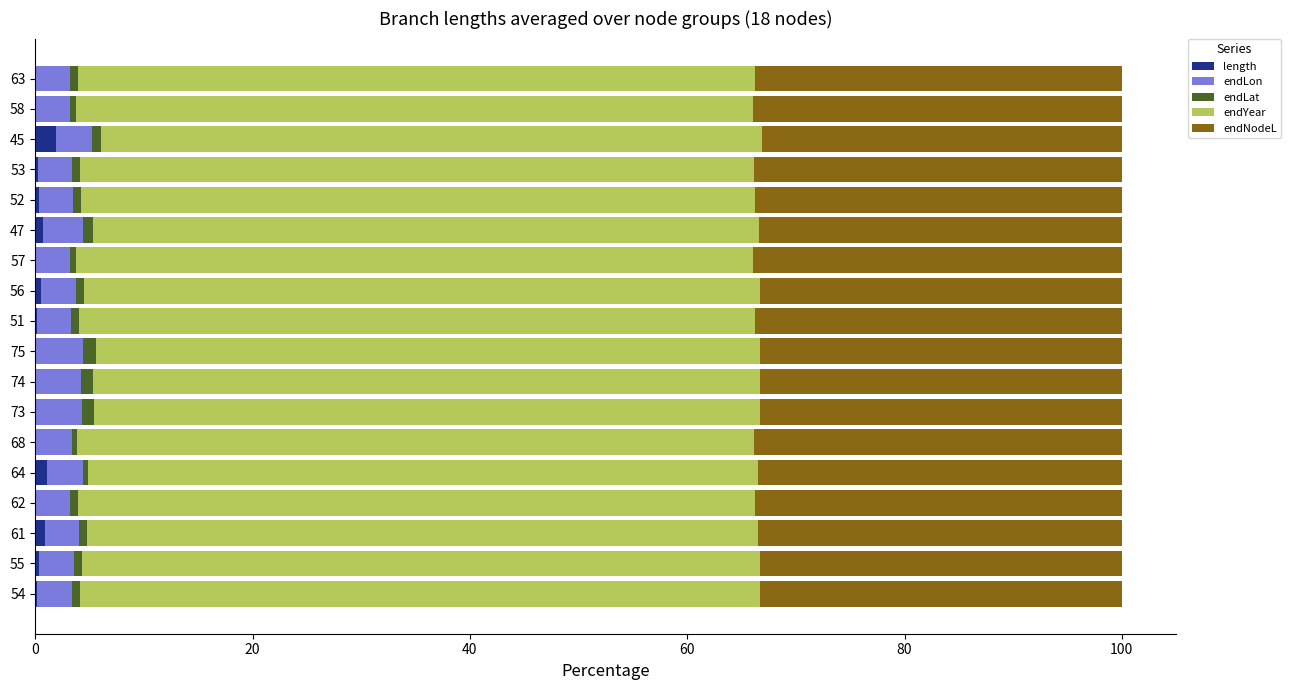

Is it true that length equals 0.9 at 61?

True